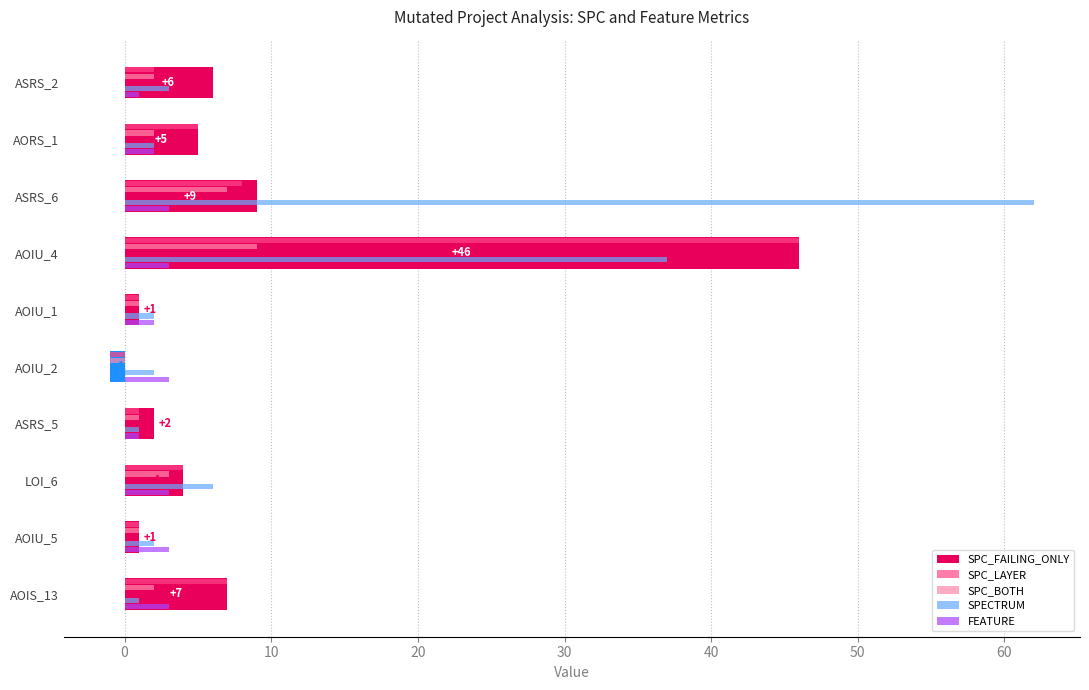

Which series has the largest range (max minus min)?

SPECTRUM